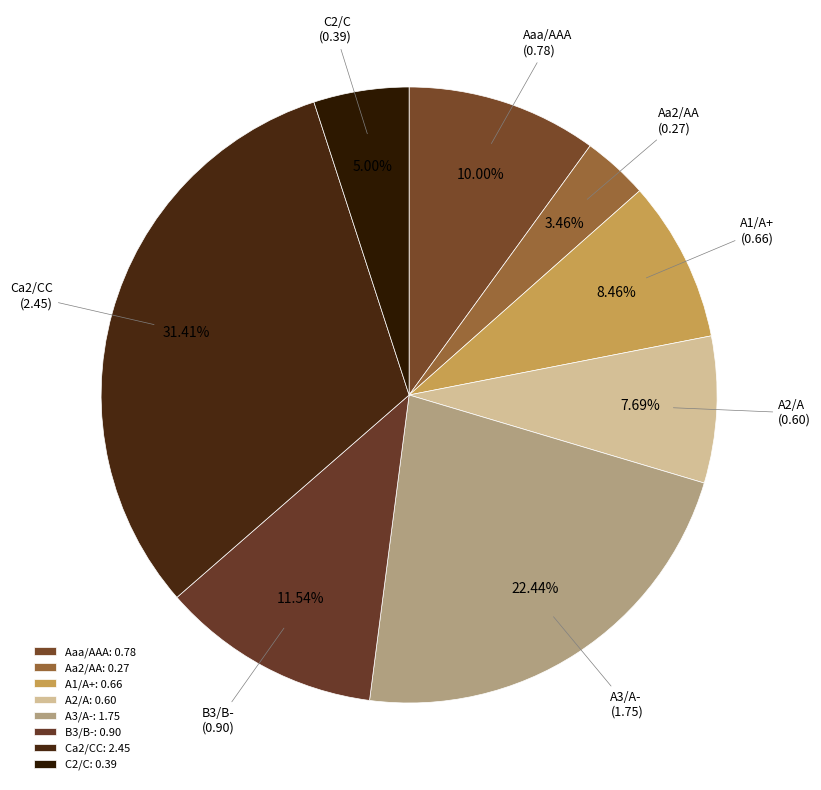

How much of the chart is everything except Ca2/CC?

68.6%